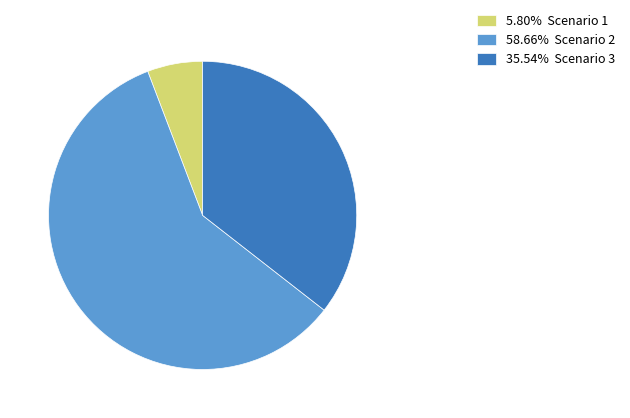

Does any single category account for the majority?

Yes